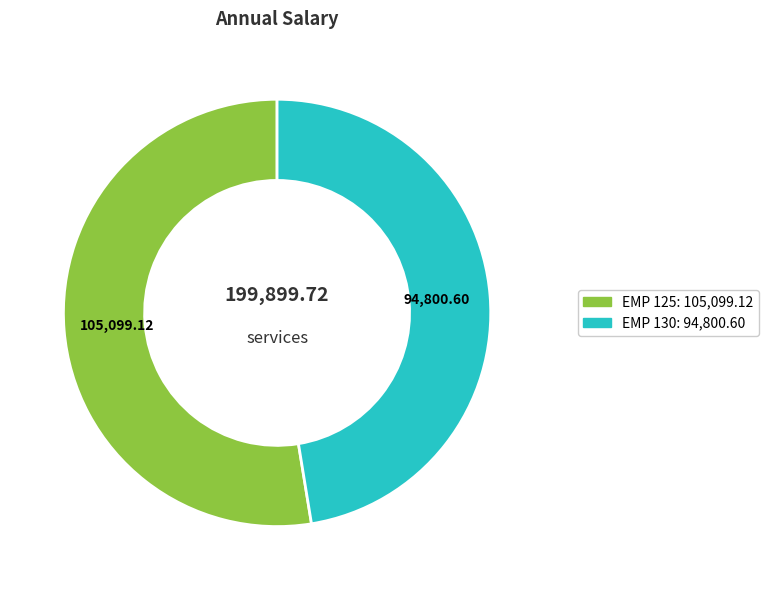

Is there a majority slice in this chart?

Yes